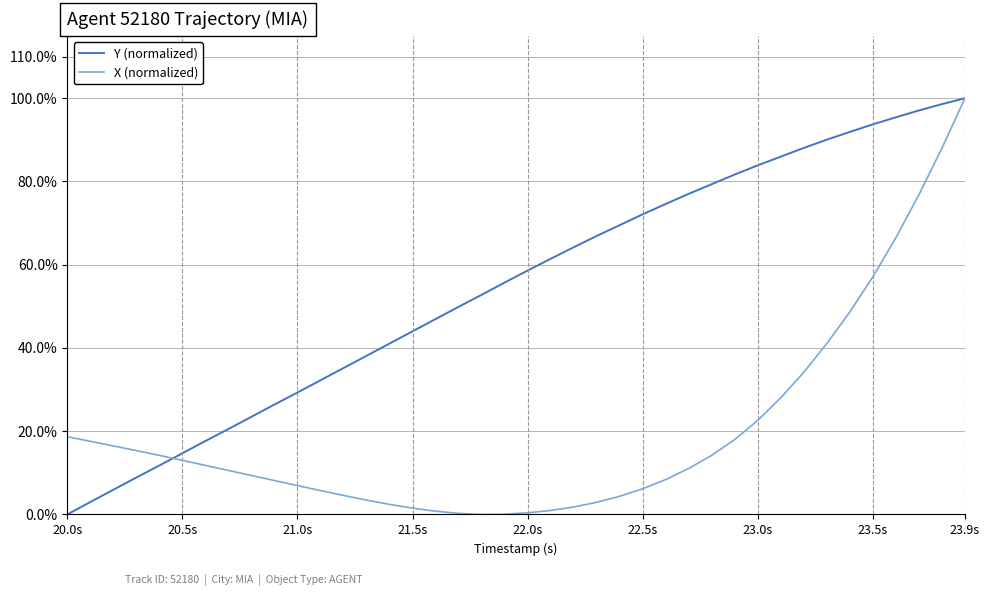

What are all the series names shown in the legend?

Y (normalized), X (normalized)